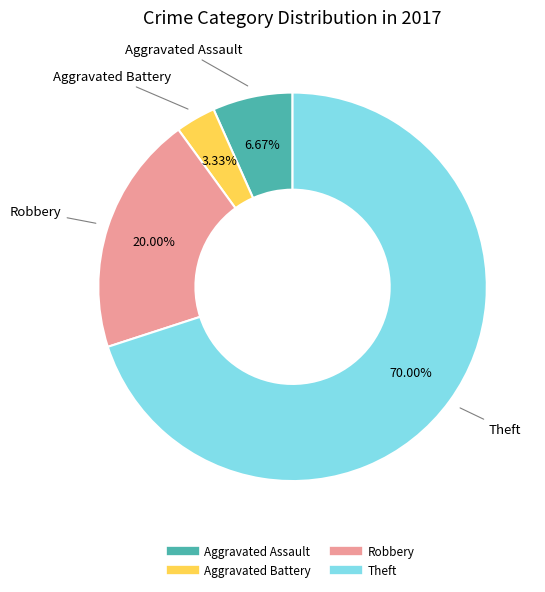

Does any single category account for the majority?

Yes